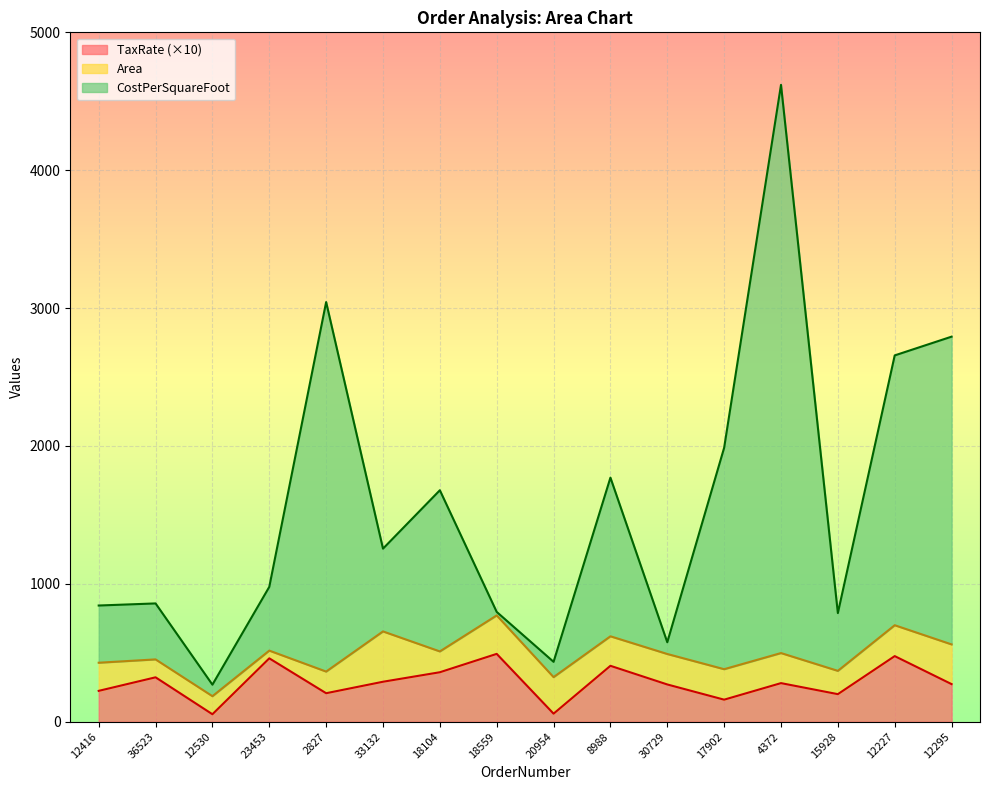

Where is the first local minimum for TaxRate?

12530